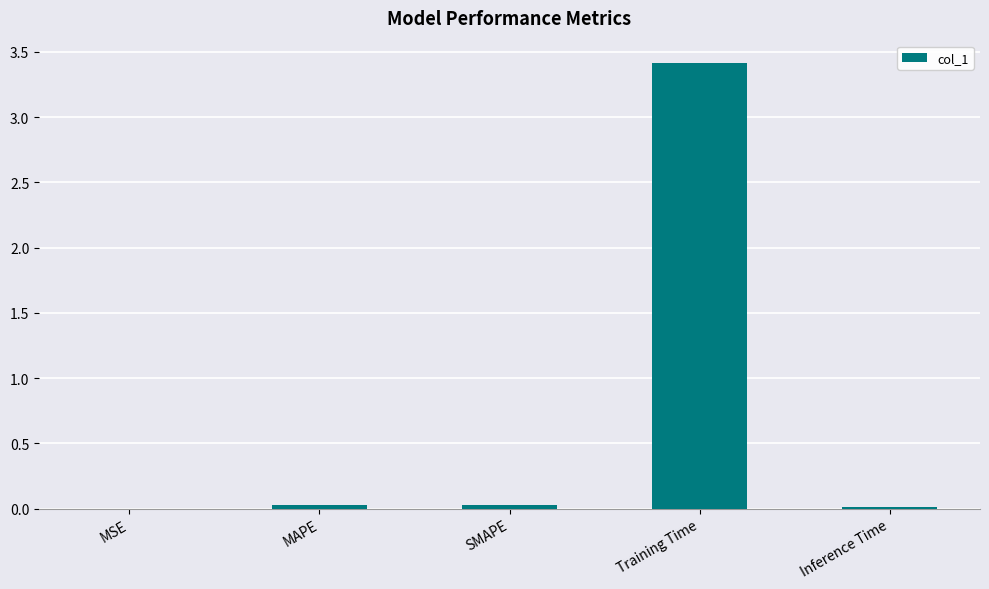

What is the greatest value displayed?

3.4